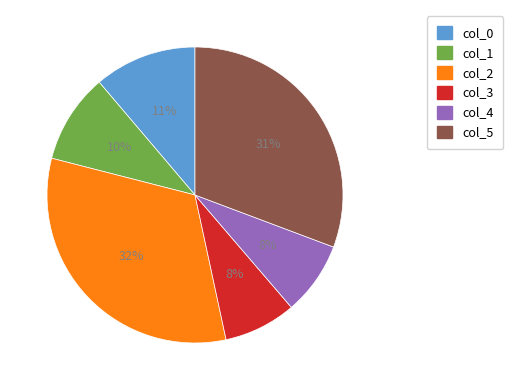

True or false: col_5 accounts for 31% of the total.

True